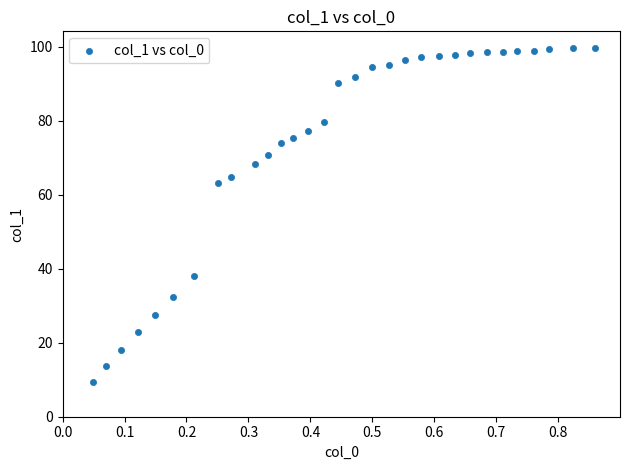

What is the range of X values (max minus min)?

0.8